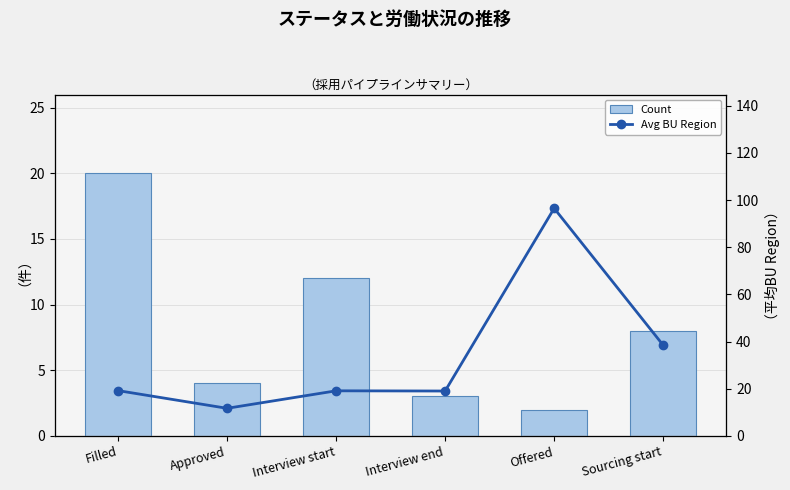

How many data points does each series have?

6